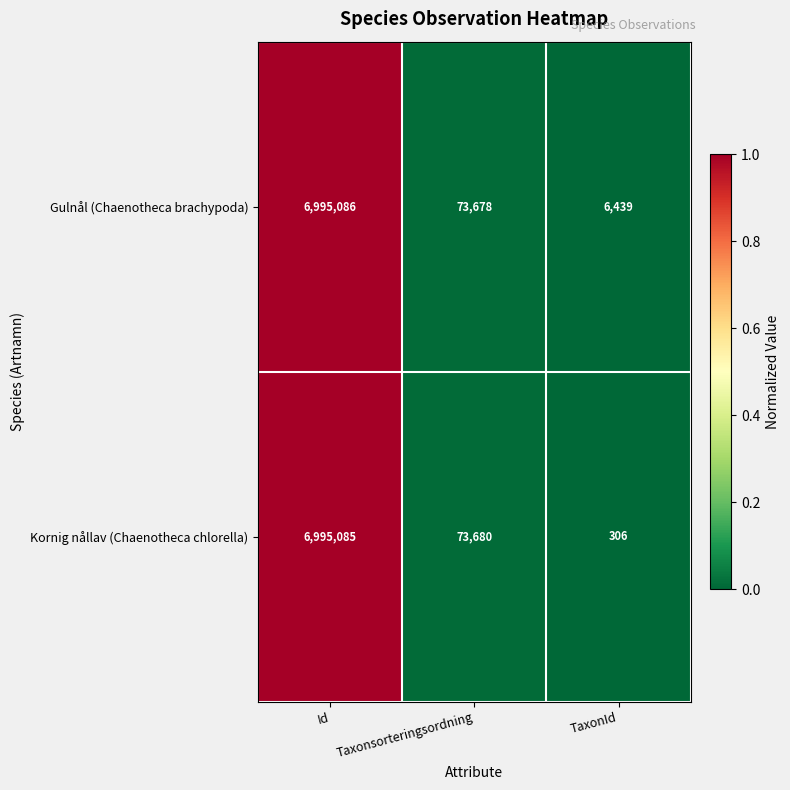

Read the Kornig nållav (Chaenotheca chlorella) value at Taxonsorteringsordning, to the nearest 100.

73700